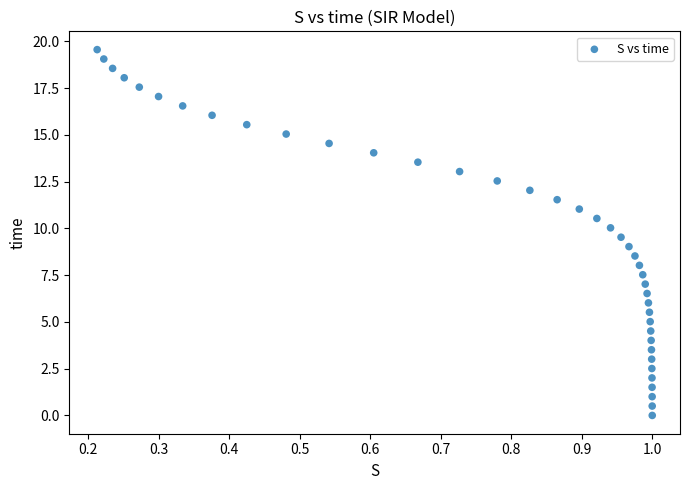

What is the range of Y values (max minus min)?

19.6